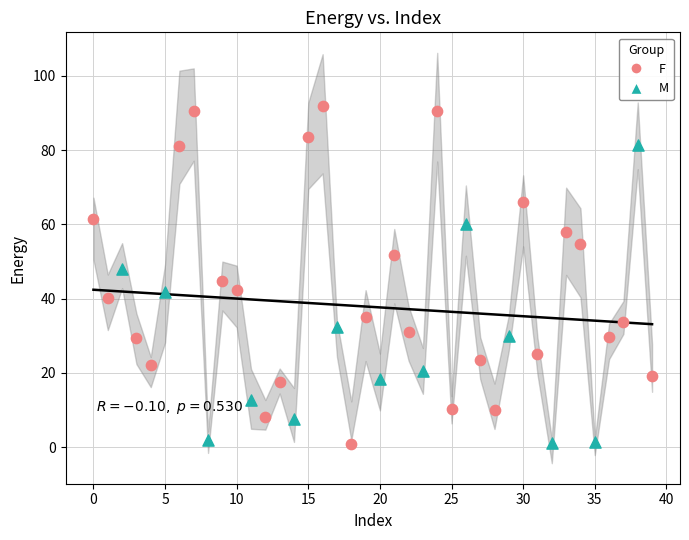

Which series has the widest spread of Y values?

F